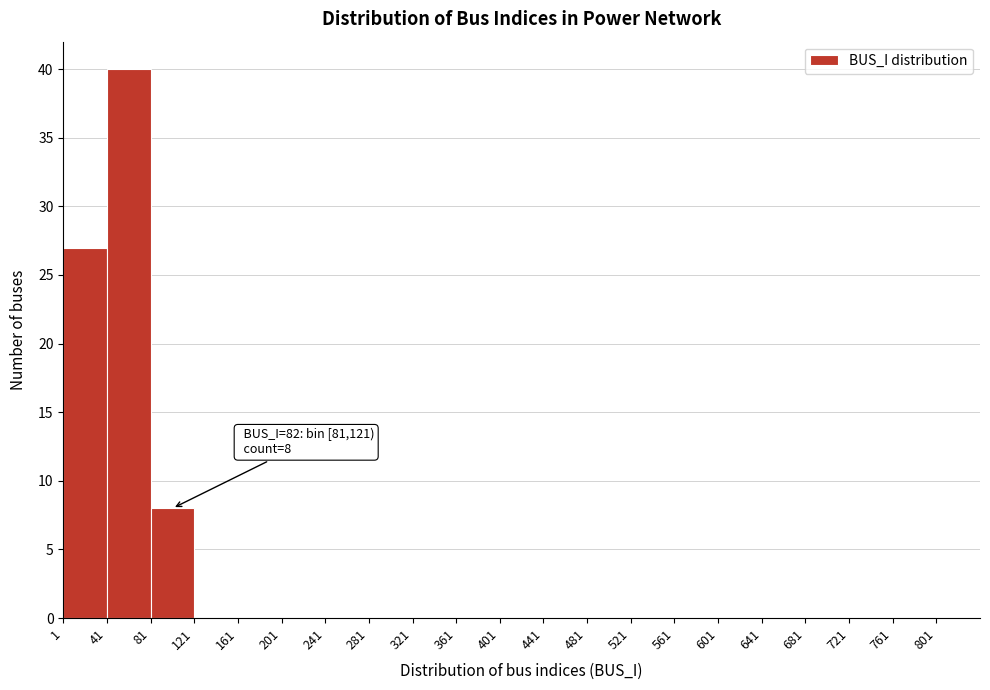

Which range on the x-axis has the tallest bar?

41 to 81